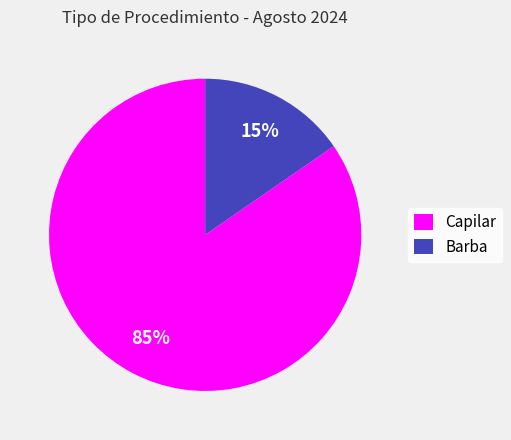

Which has a higher value, Barba or Capilar?

Capilar